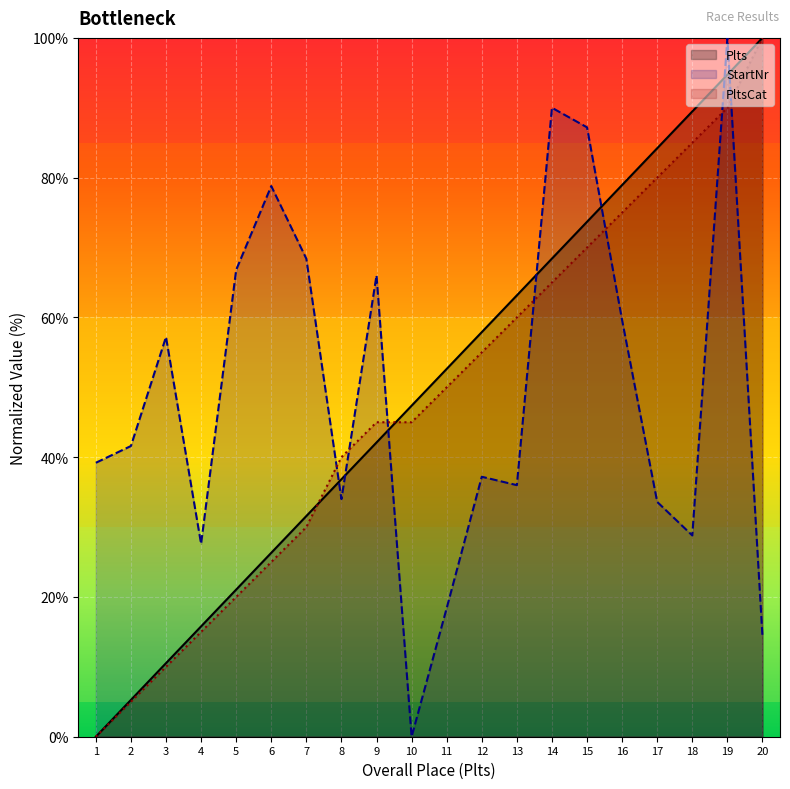

Count the number of data series in this chart.

3